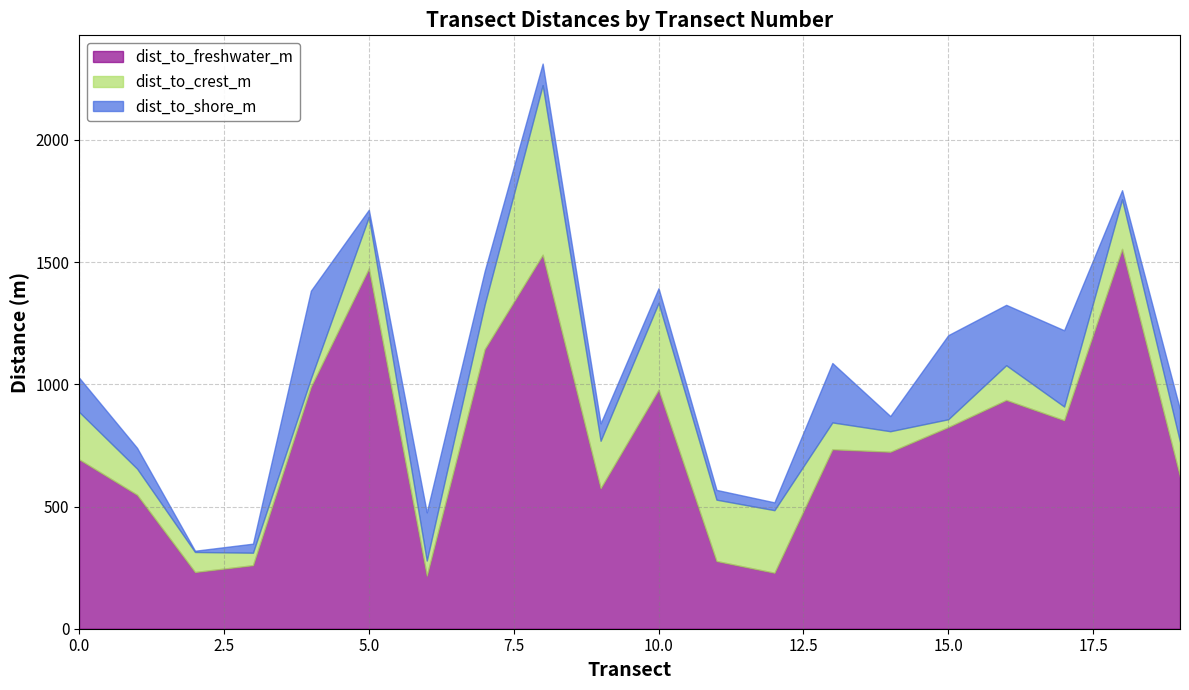

At which category is the sum across all series the highest?

8